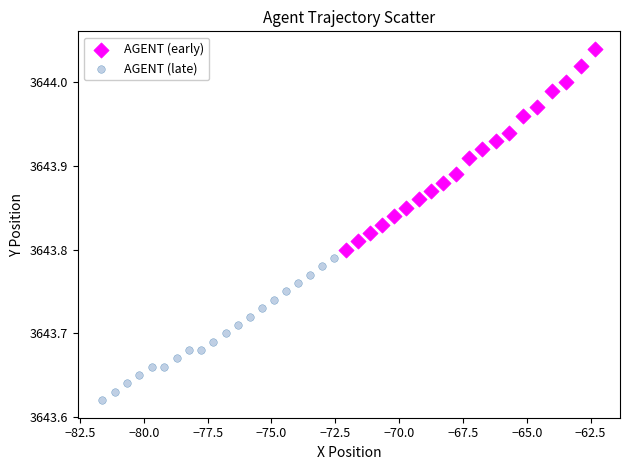

Which series contains the lowest Y value?

AGENT (late)